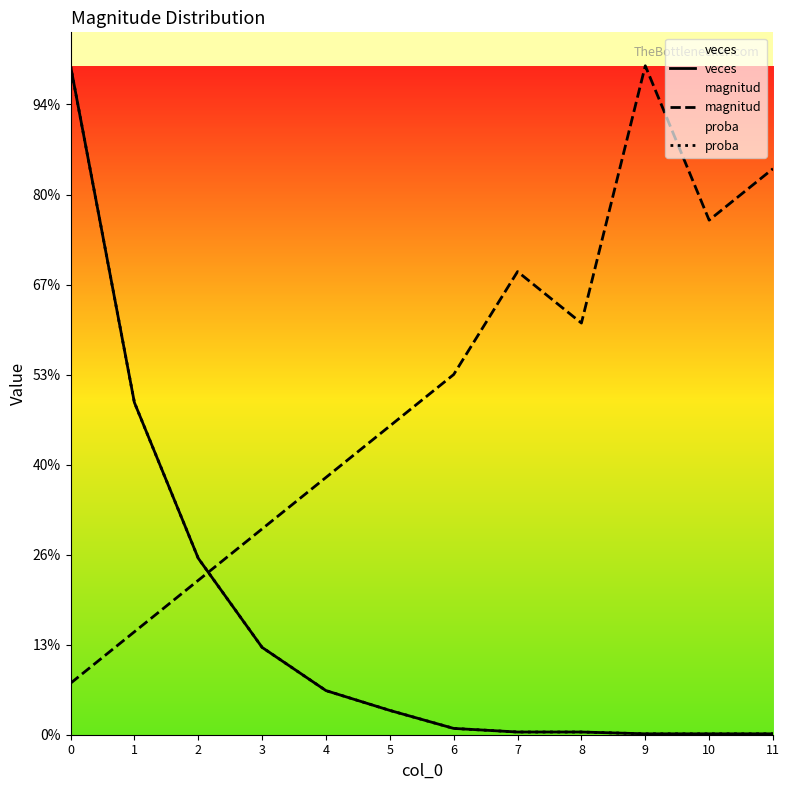

Is it true that veces equals 4.0 at 6?

False